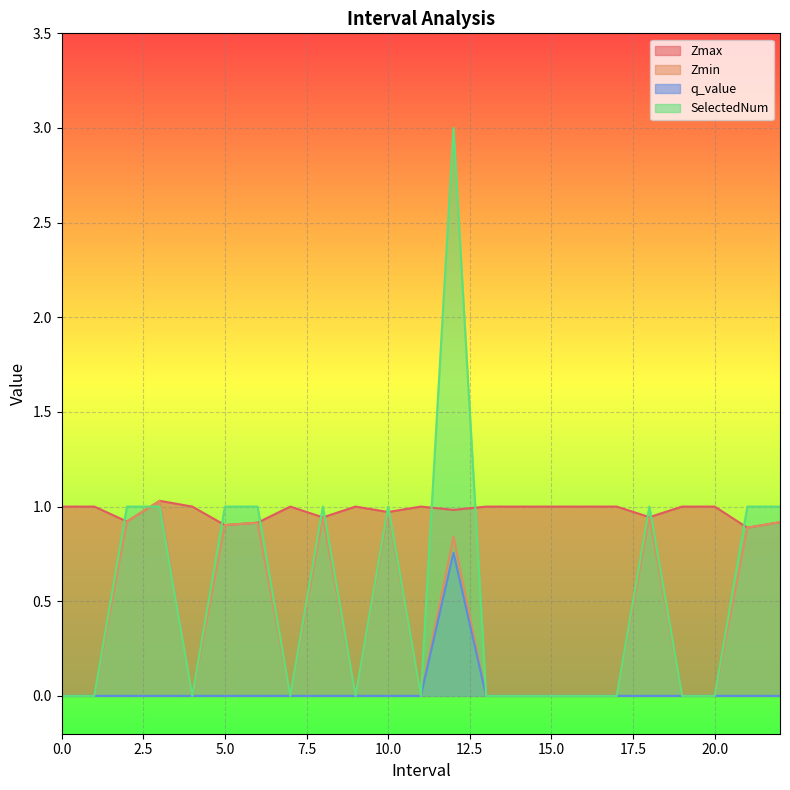

The value of q_value at 16 is 0.3. True or false?

False